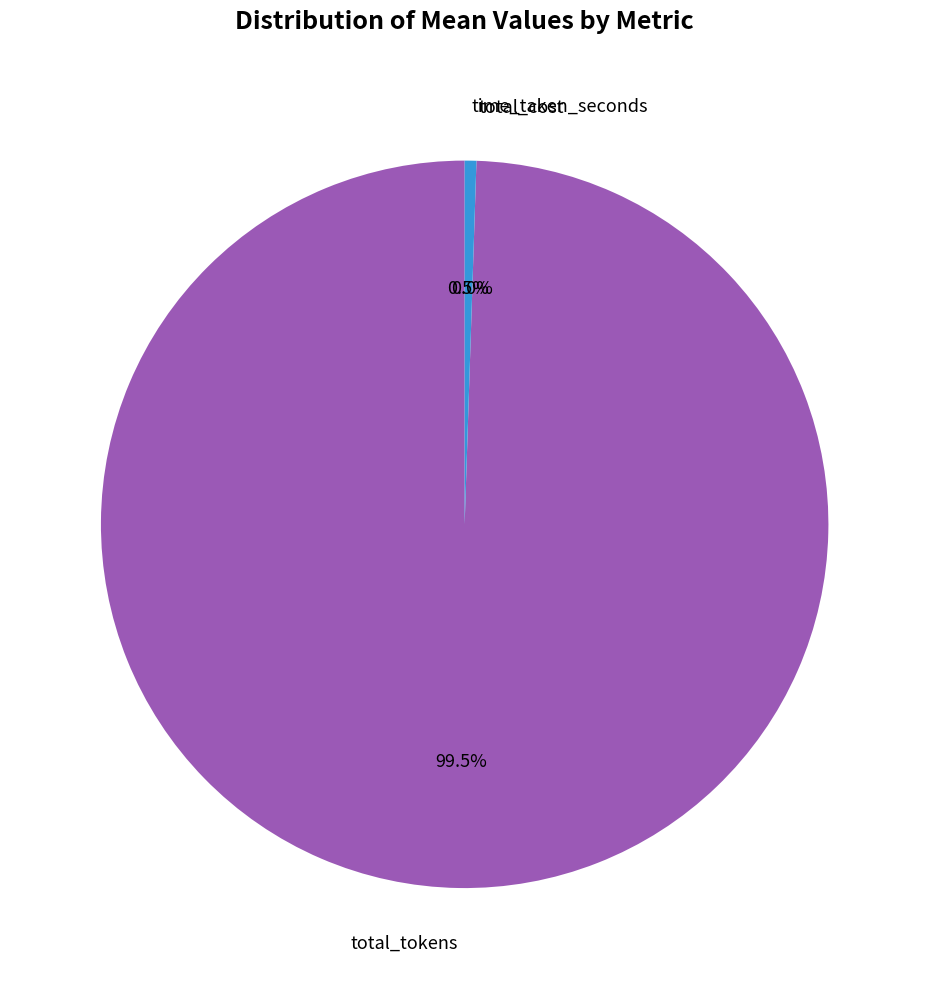

Is there any slice that represents more than half of the pie?

Yes